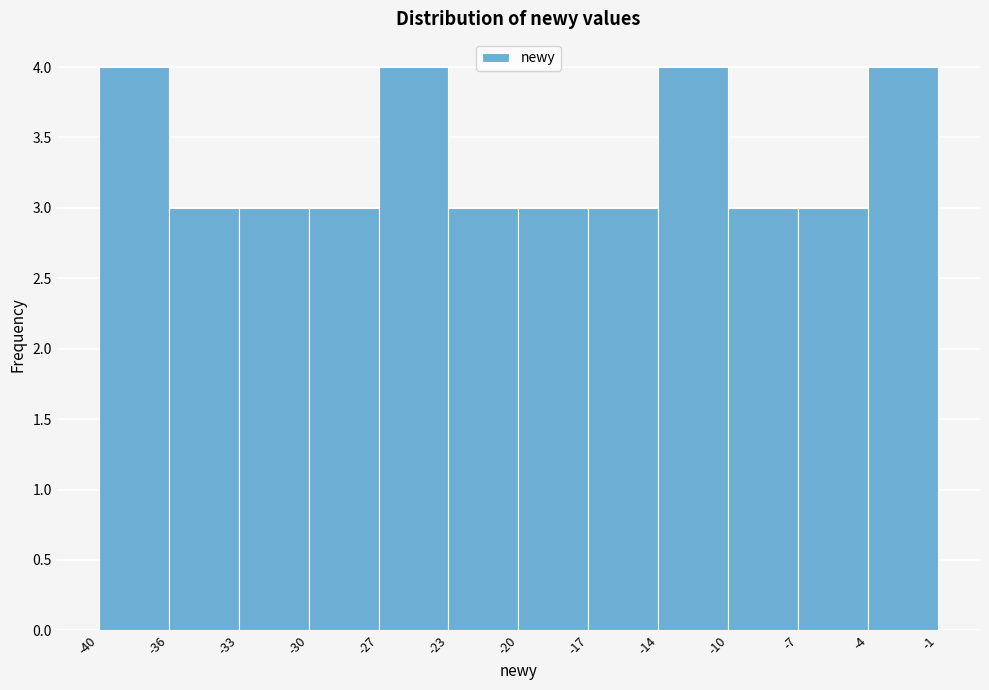

Reading left to right, what are all the values shown in this chart?

-40=4	-36=3	-33=3	-30=3	-27=4	-23=3	-20=3	-17=3	-14=4	-10=3	-7=3	-4=4